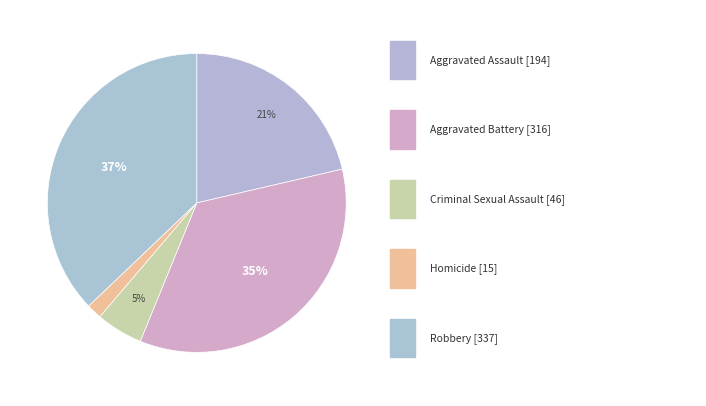

Rank the categories by value from highest to lowest.

Robbery, Aggravated Battery, Aggravated Assault, Criminal Sexual Assault, Homicide